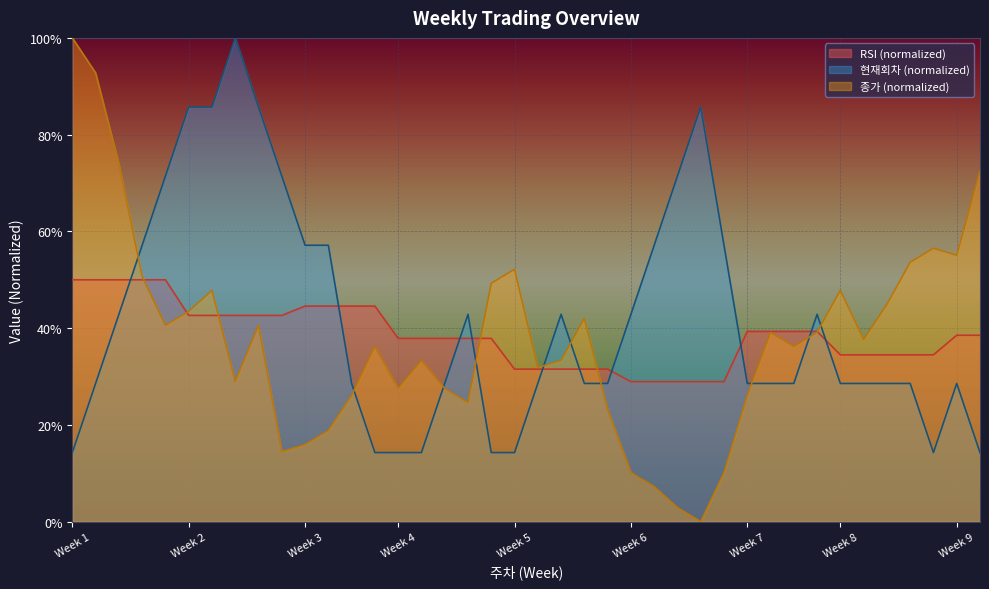

What is the spread (max minus min) of values at Week 3?

0.4